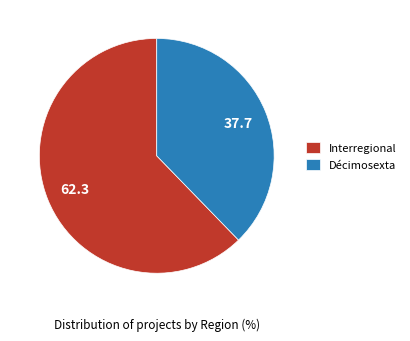

Rank the categories by value from highest to lowest.

Interregional, Décimosexta